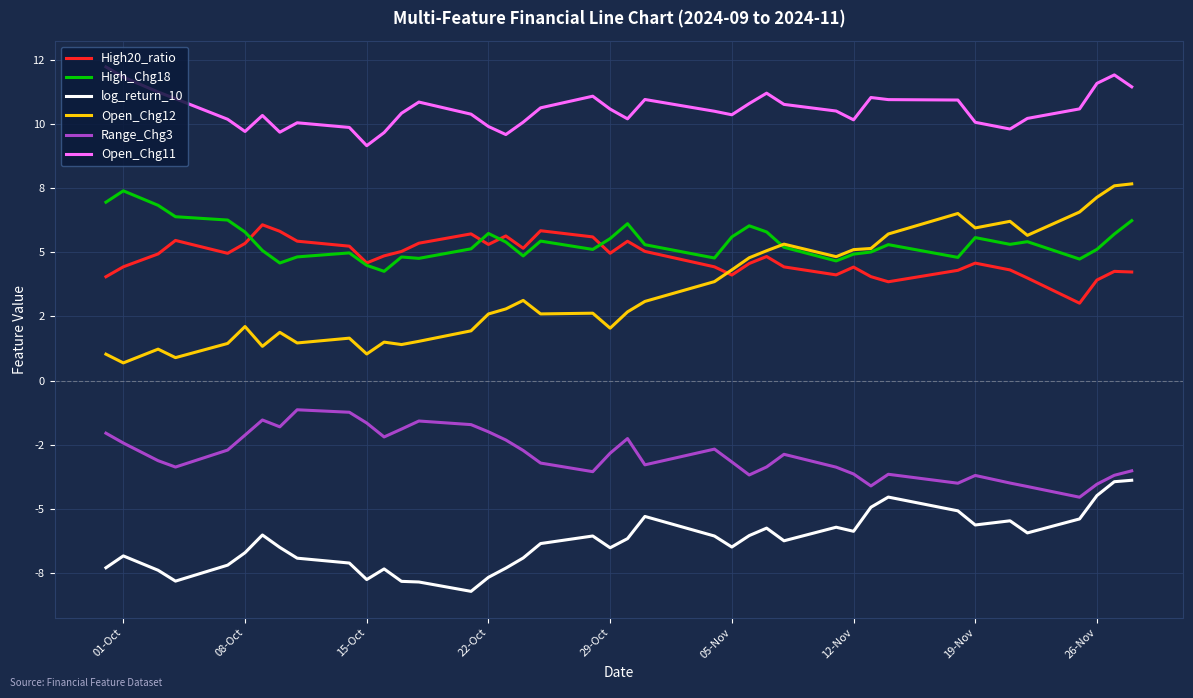

Does the chart display data point markers on the line(s)?

No